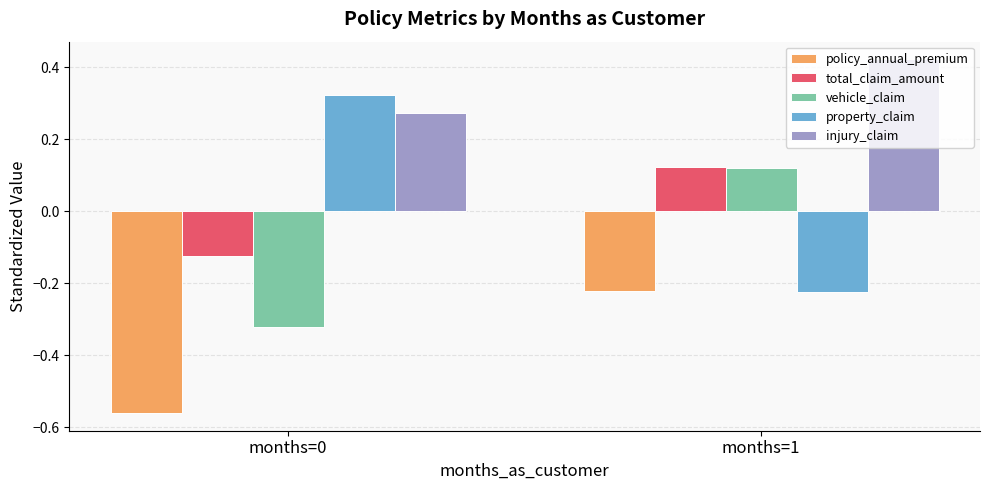

Between months=0 and months=1, which series saw the biggest shift?

property_claim